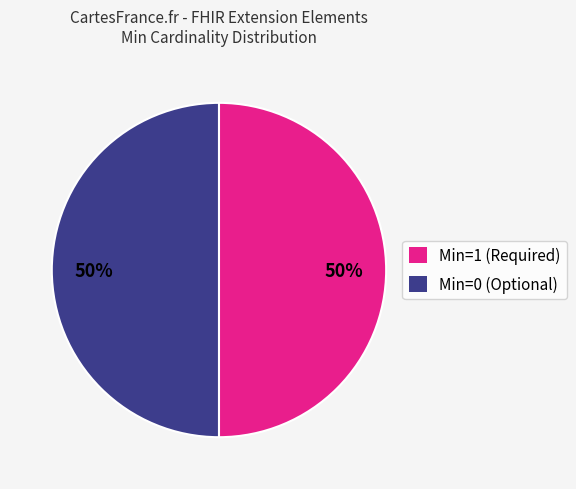

Is it true that Min=0 (Optional) is 50% of the pie?

True